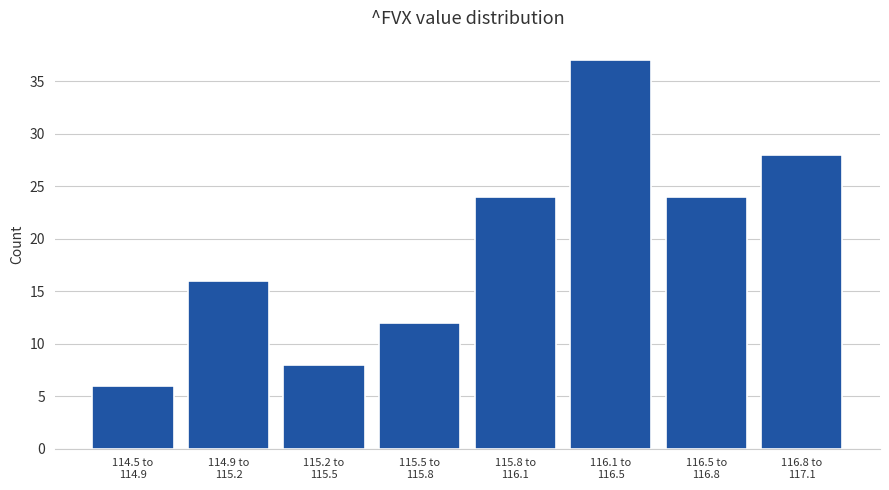

Reading left to right, transcribe all the data shown in this chart.

6	16	8	12	24	37	24	28